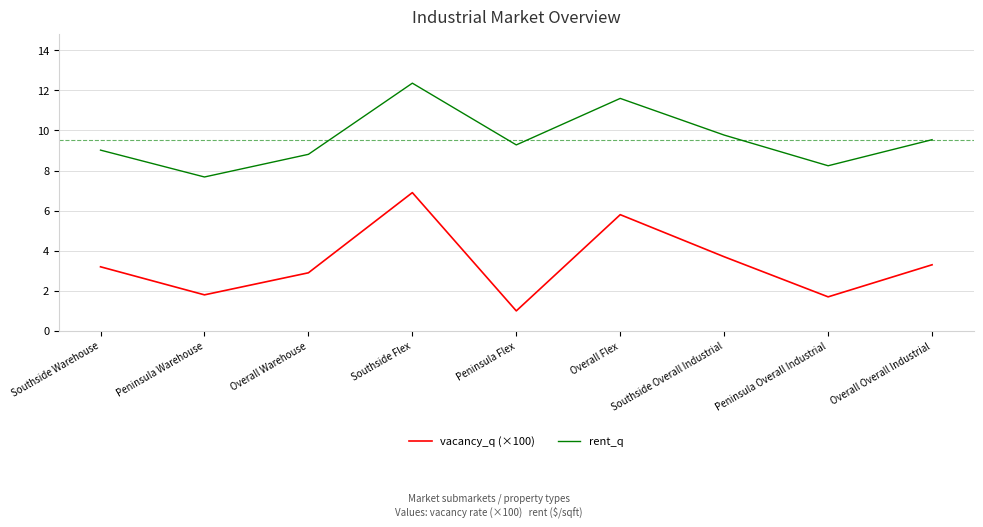

Rank the series by their average value, from highest to lowest.

rent_q, vacancy_q (×100)